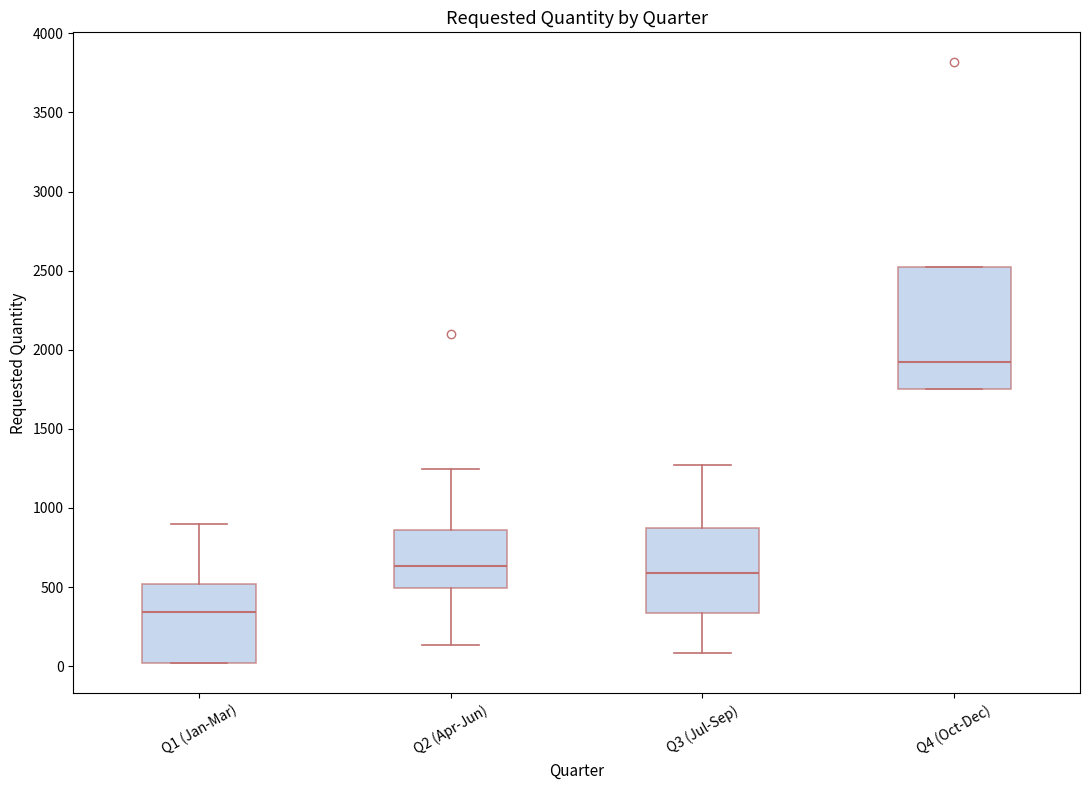

Where does the upper whisker of the box for Q3 (Jul-Sep) end on the y-axis? The values are not printed on the chart, so give them approximately, as read against the axis.

1250